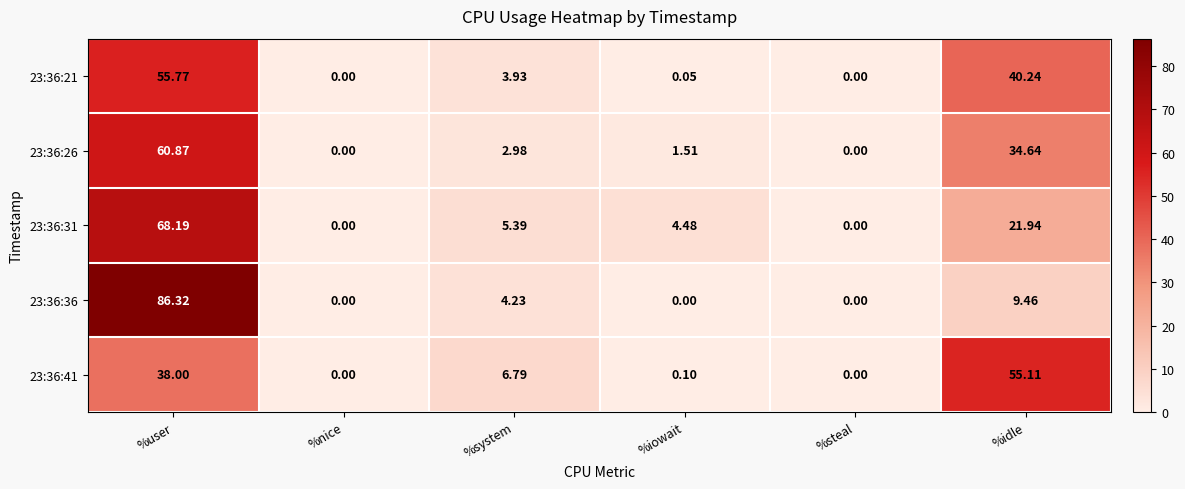

Rank the series by their maximum value, from highest to lowest.

23:36:36, 23:36:31, 23:36:26, 23:36:21, 23:36:41